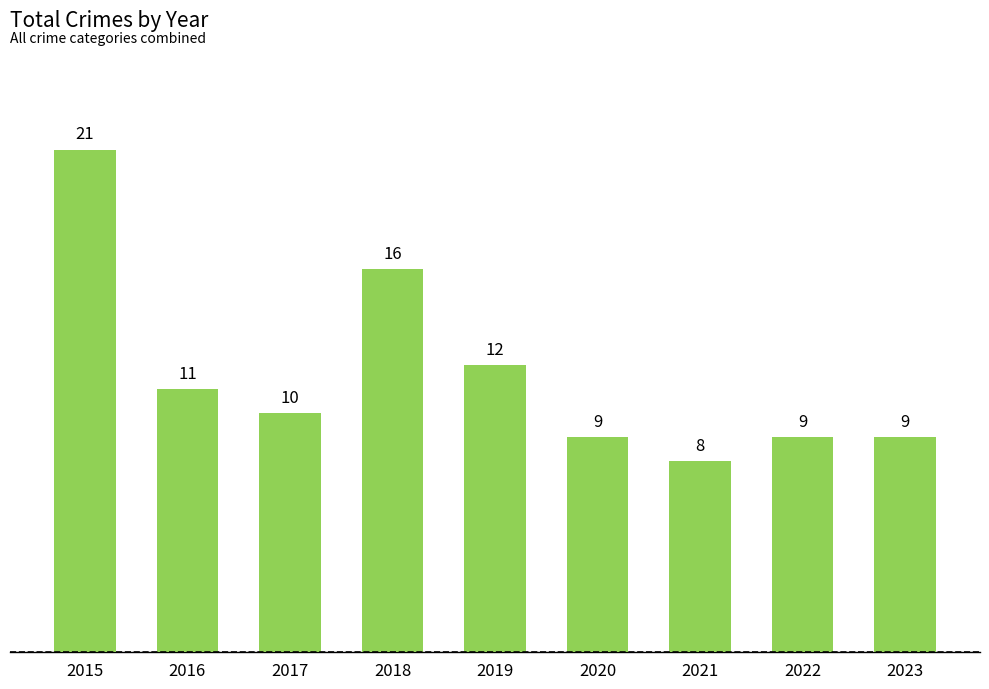

Which label corresponds to the largest value in the chart?

2015